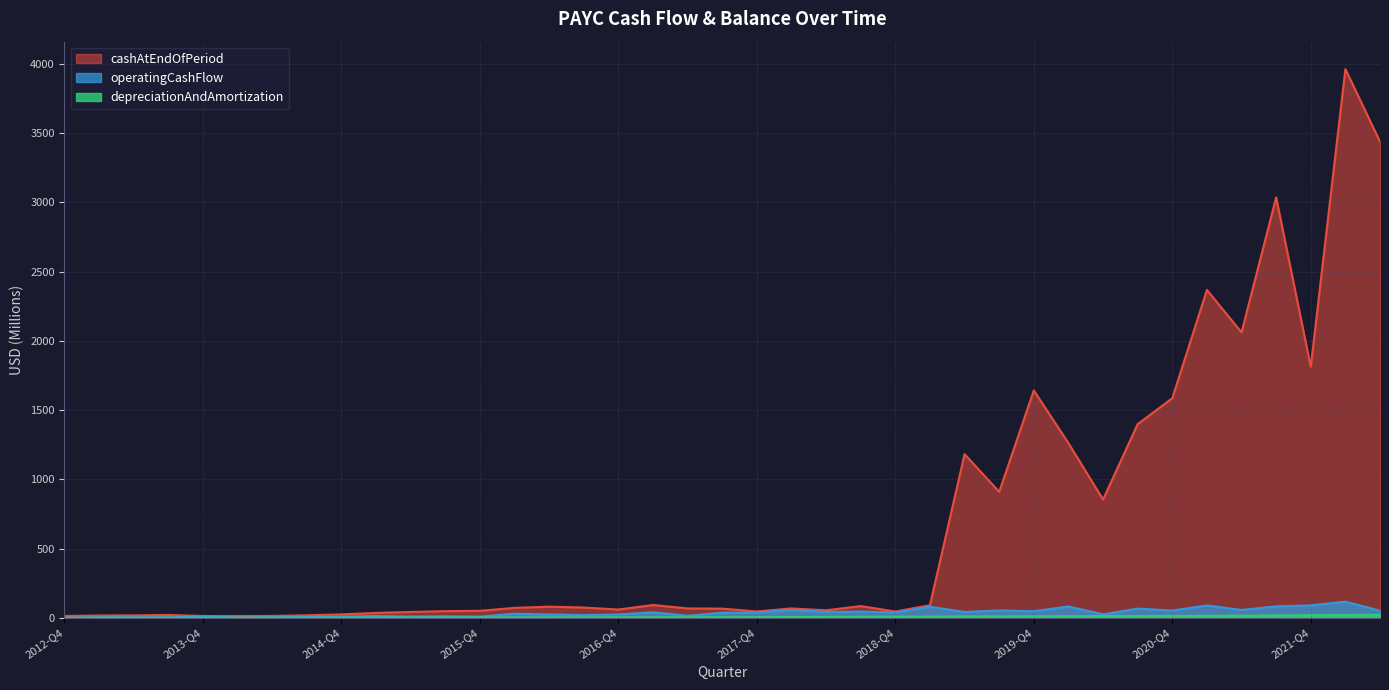

Is the value of depreciationAndAmortization at 2019-Q4 greater than the value of operatingCashFlow at 2014-Q1?

Yes